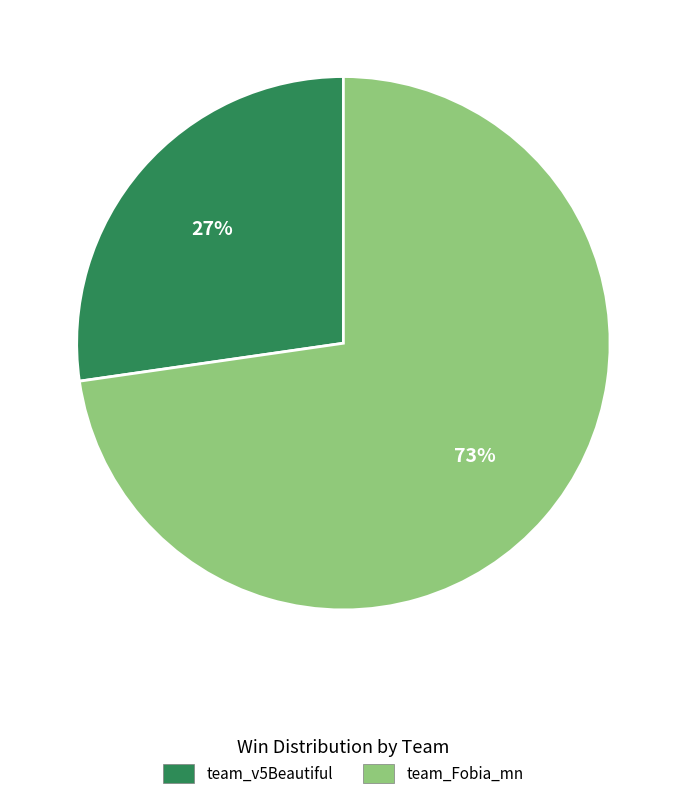

Count the number of slices in the pie.

2